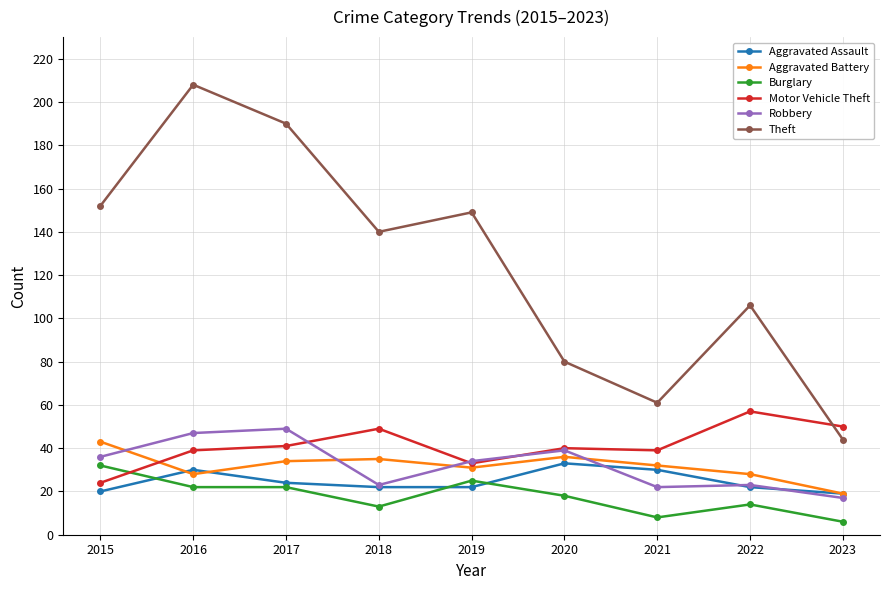

What are all the series names shown in the legend?

Aggravated Assault, Aggravated Battery, Burglary, Motor Vehicle Theft, Robbery, Theft